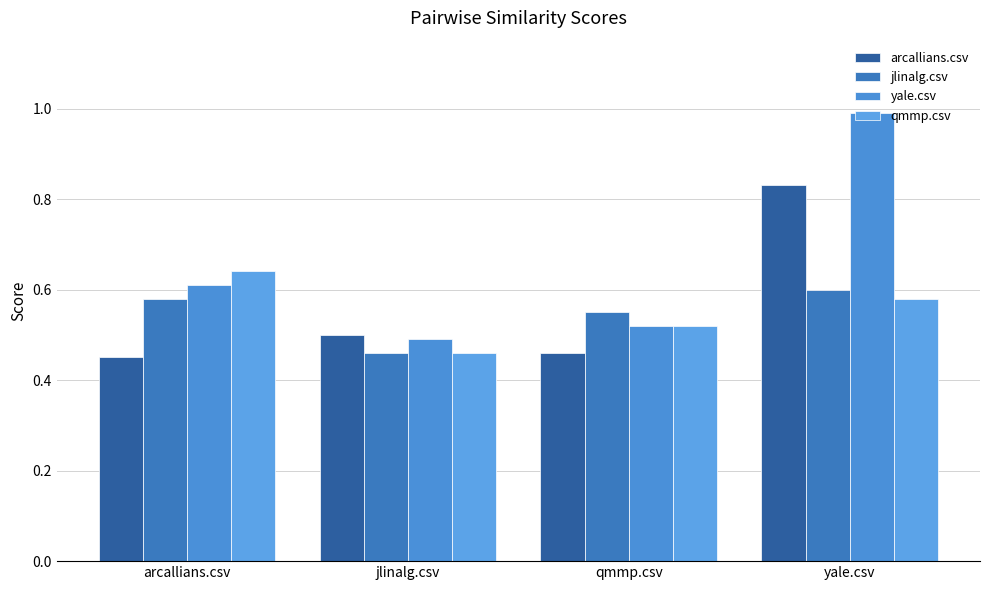

List the series in order of their peak value, highest first.

yale.csv, arcallians.csv, qmmp.csv, jlinalg.csv